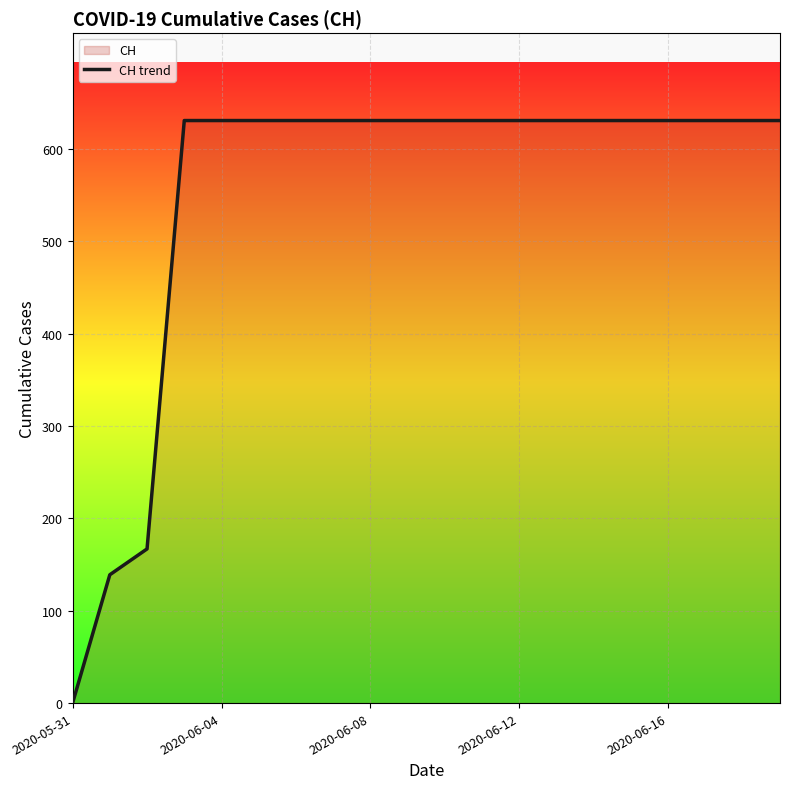

What value does the data have at 2020-06-16, to the nearest 100?

600